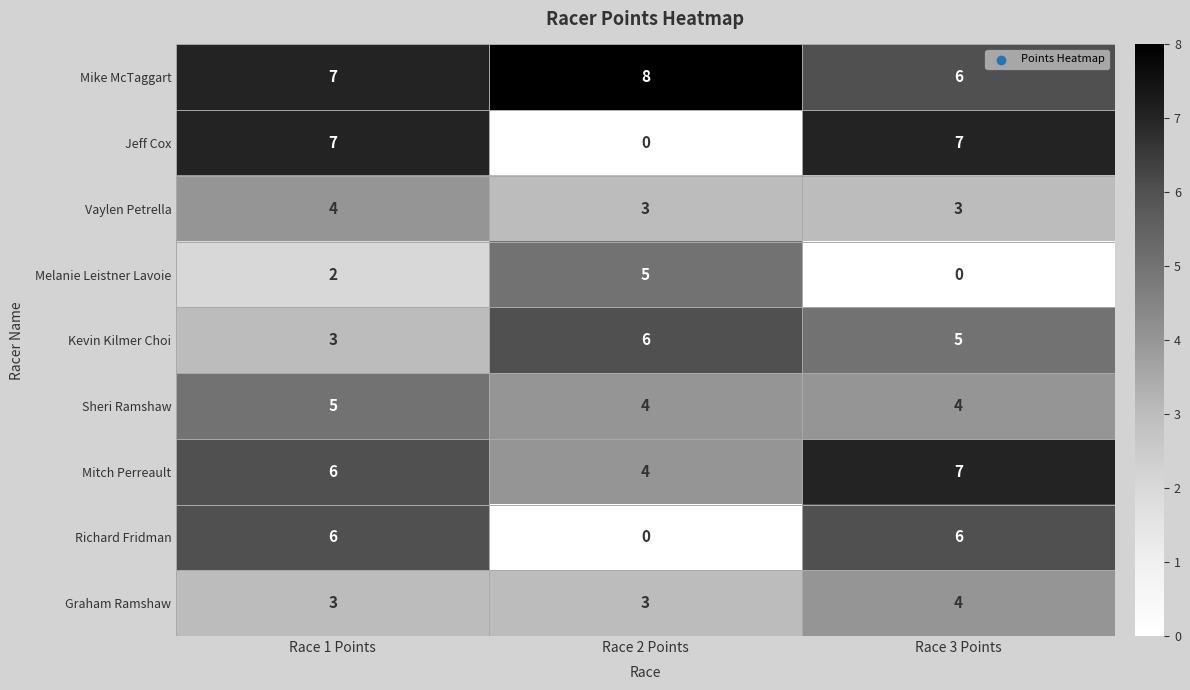

What is the total value across all series at Race 2 Points?

33